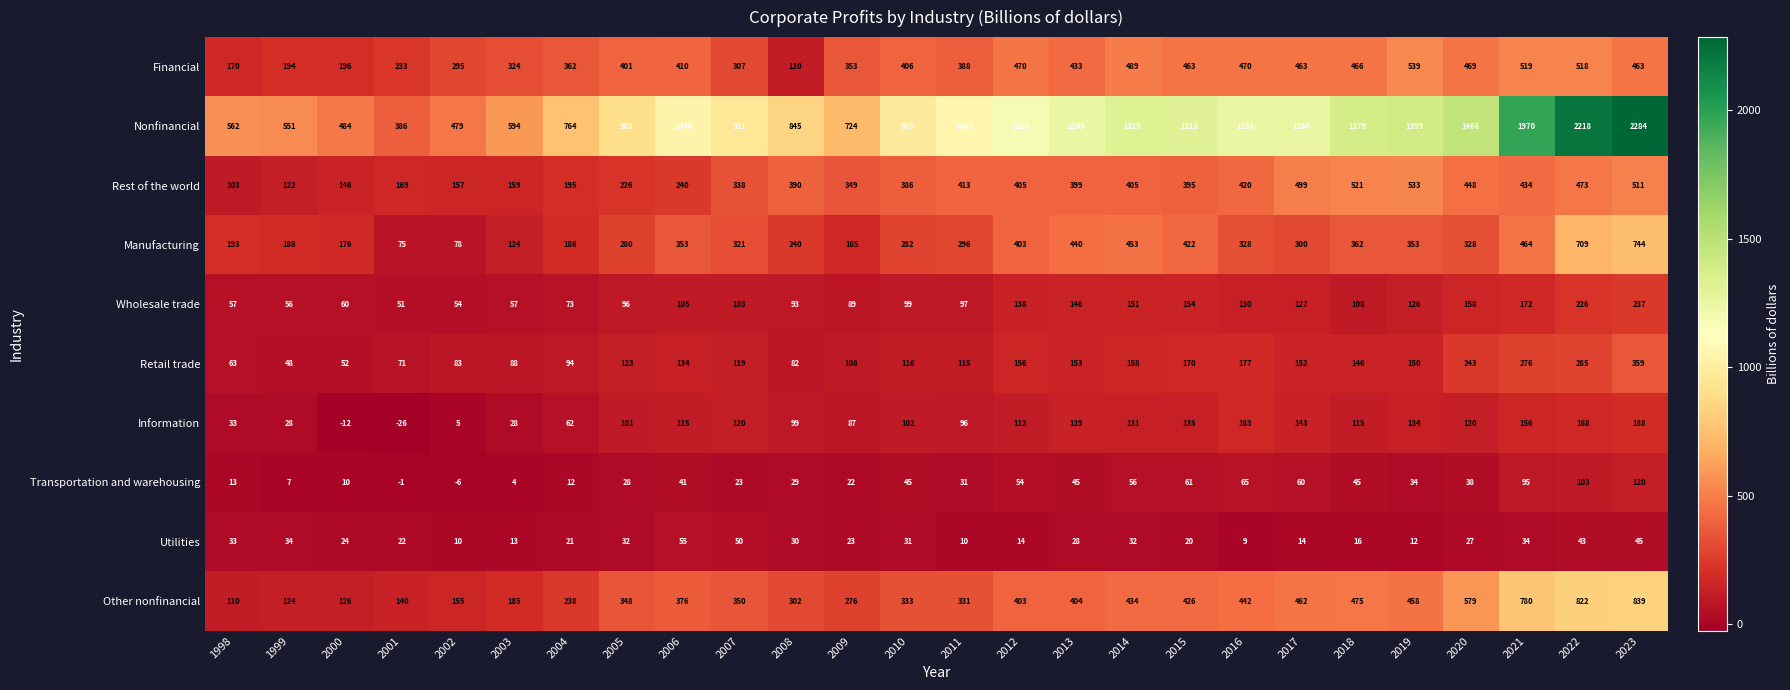

Which series changed the most between 2006 and 2021?

Nonfinancial